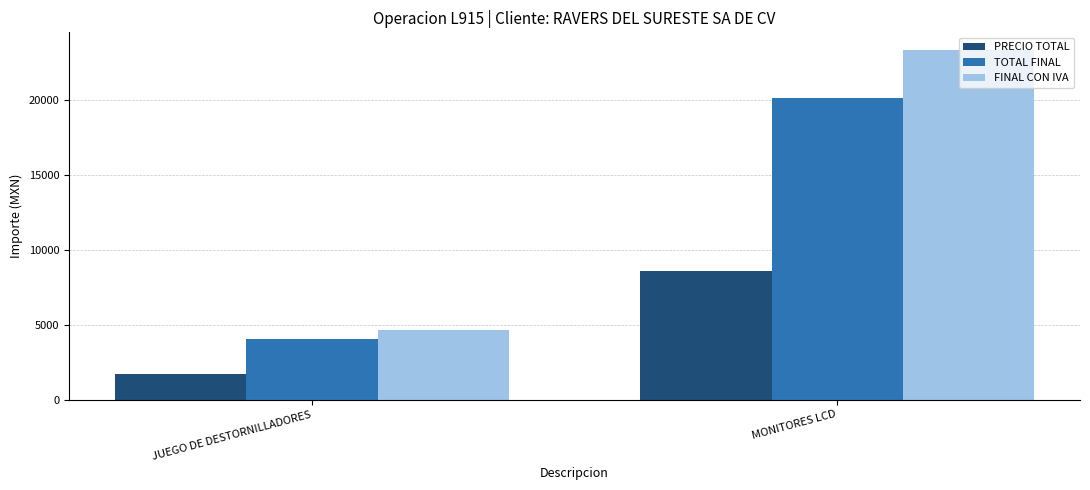

At which label does TOTAL FINAL reach its peak?

MONITORES LCD